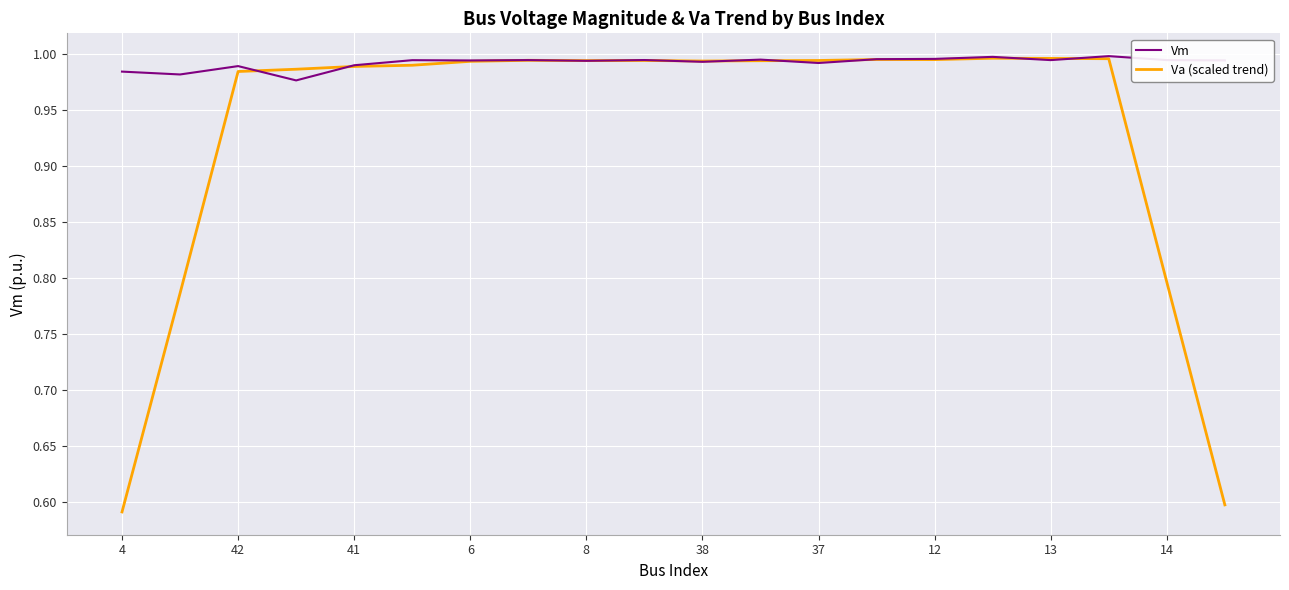

True or false: Vm has more than 2 points higher than both neighbors.

True